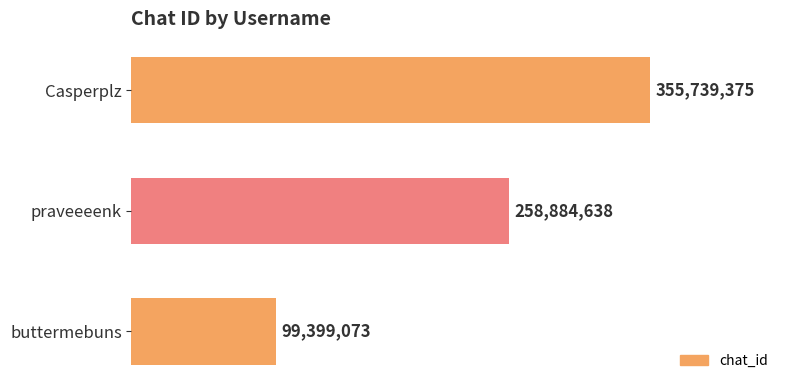

How many data points are less than 258884638?

1